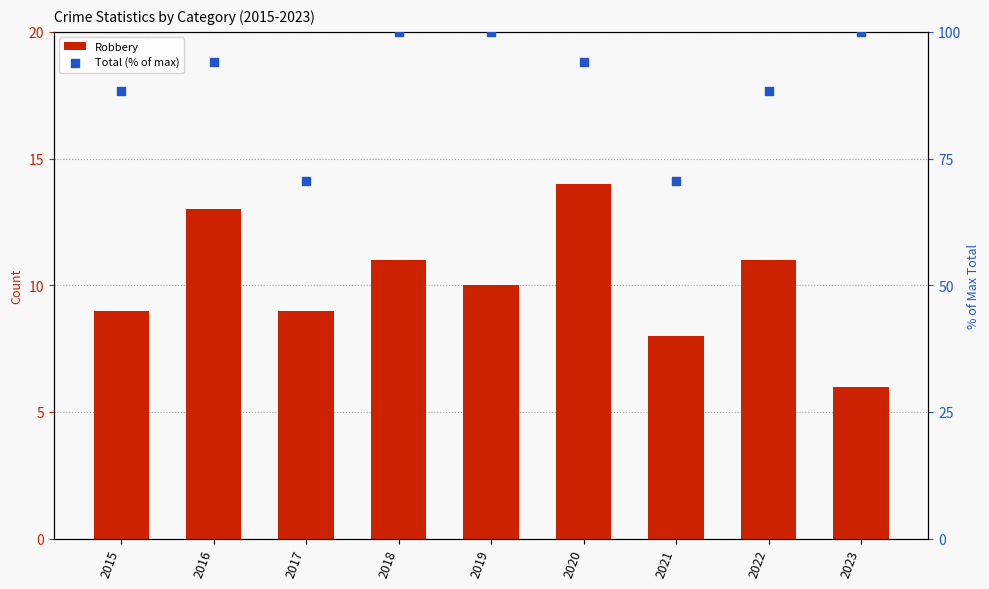

At how many categories does at least one series exceed 60?

9